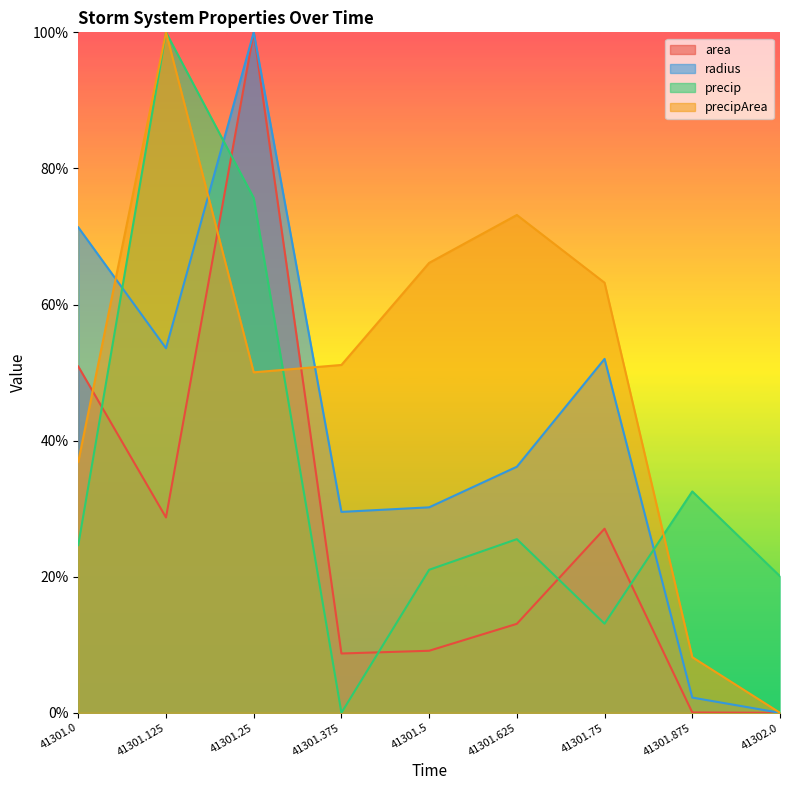

What is the total value across all series at 41301.875?

43.0